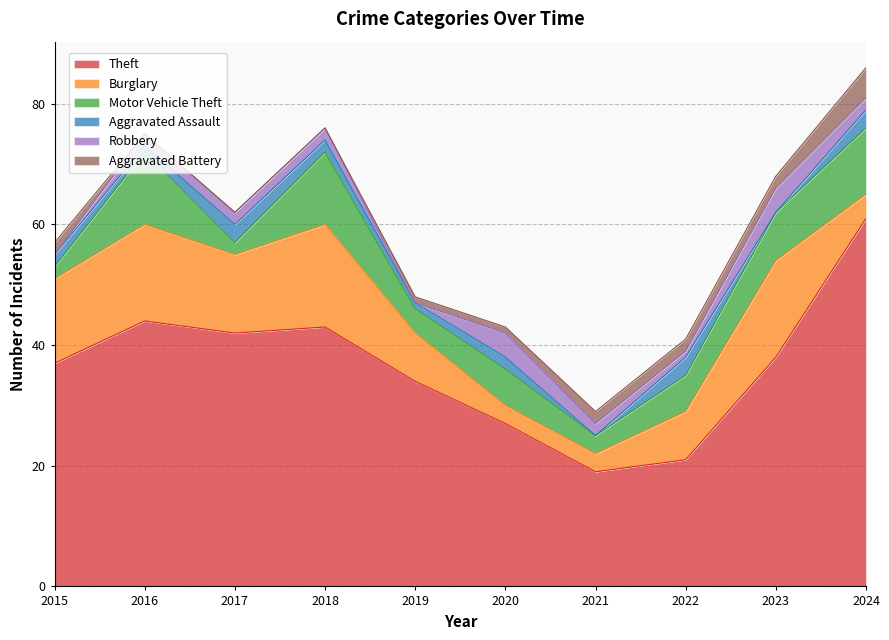

Count the Robbery values in the range 1 to 2.

6